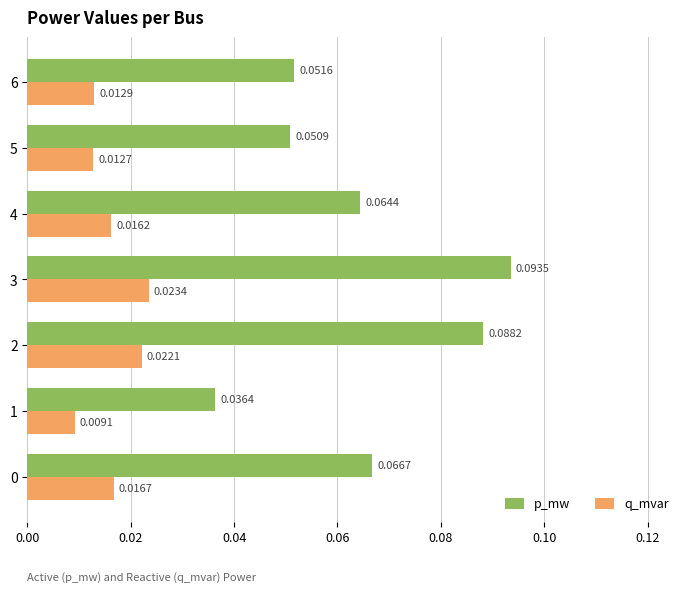

List the series in order of their overall mean, highest first.

p_mw, q_mvar